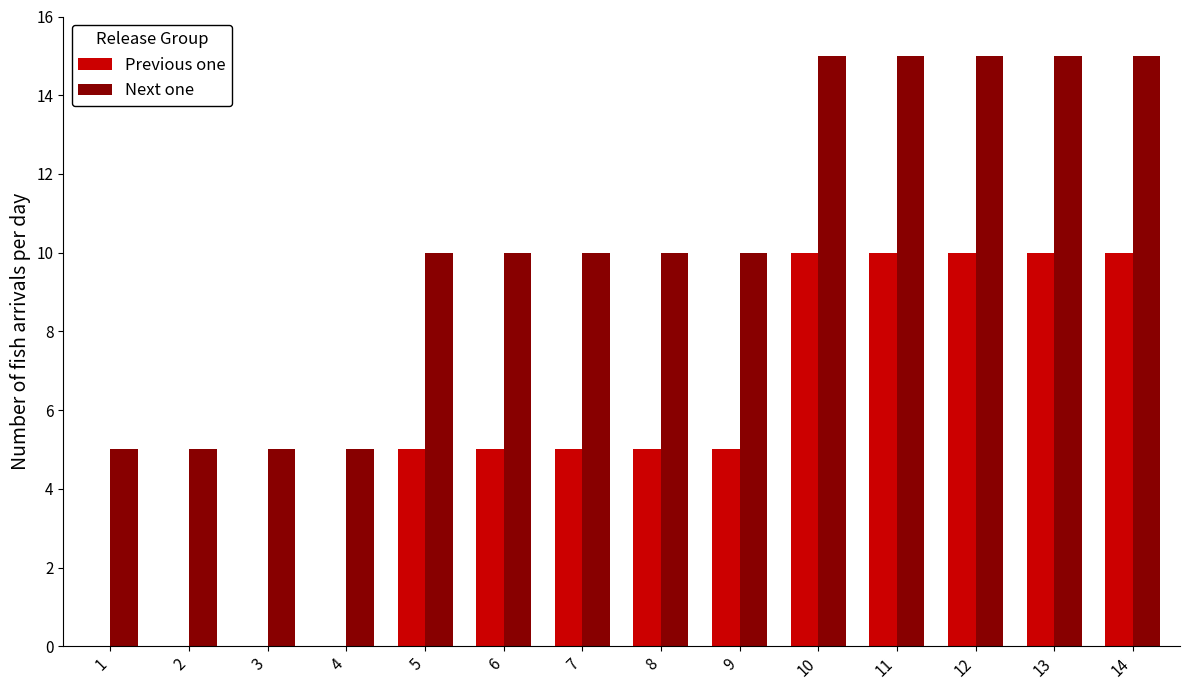

Read the Previous one value at 13.

10